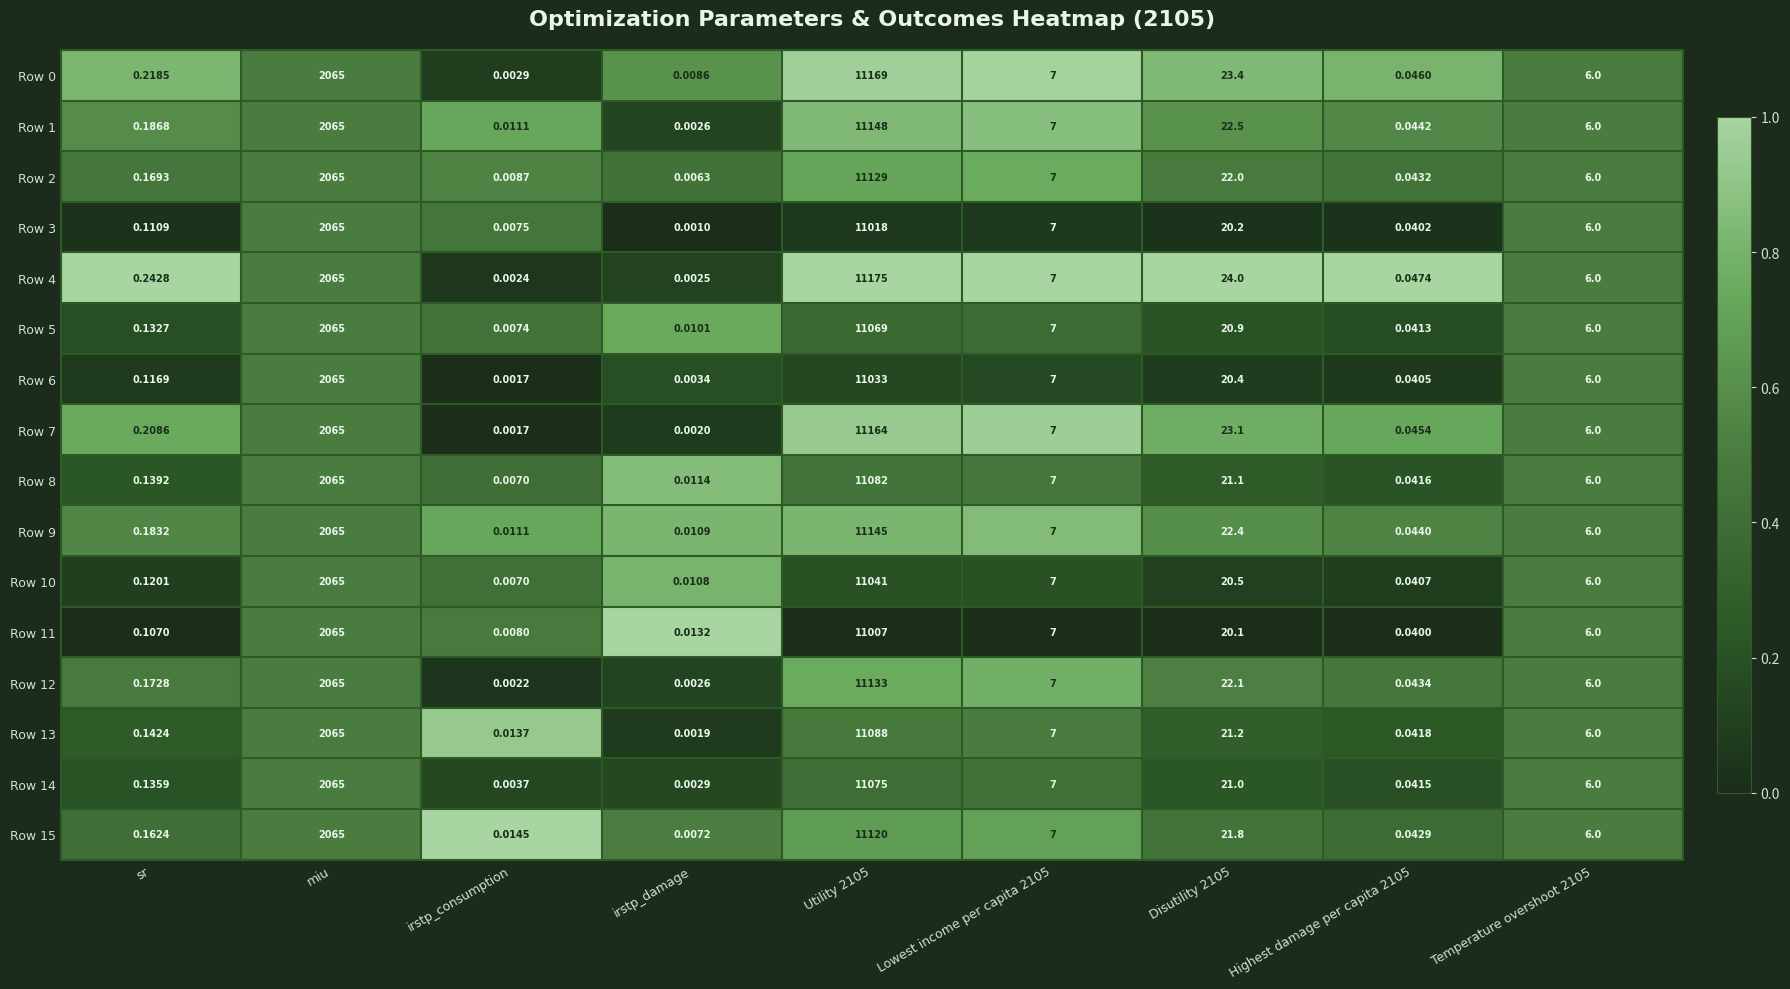

At which label is Row 10 closest to 5520?

miu